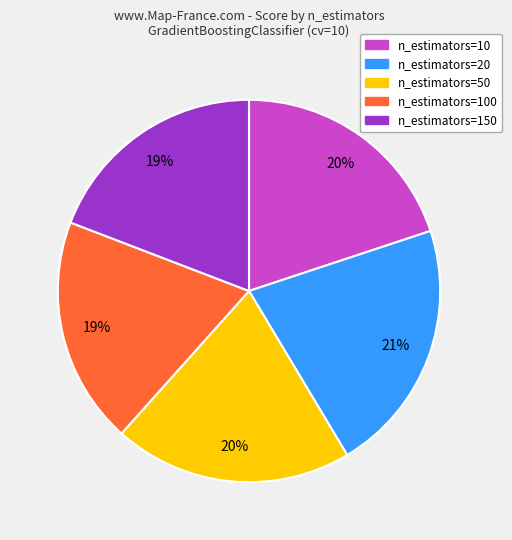

Does any single category account for the majority?

No